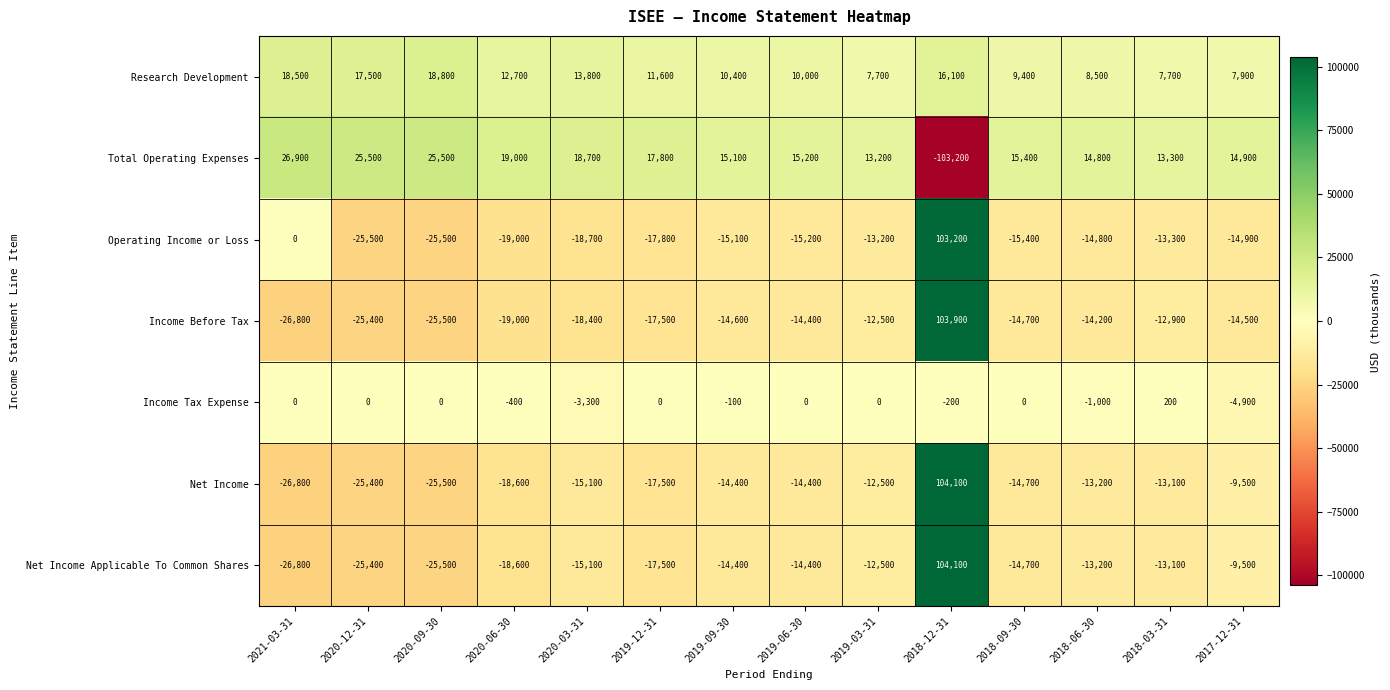

Where does the Income Before Tax series first go above -14600?

2019-06-30